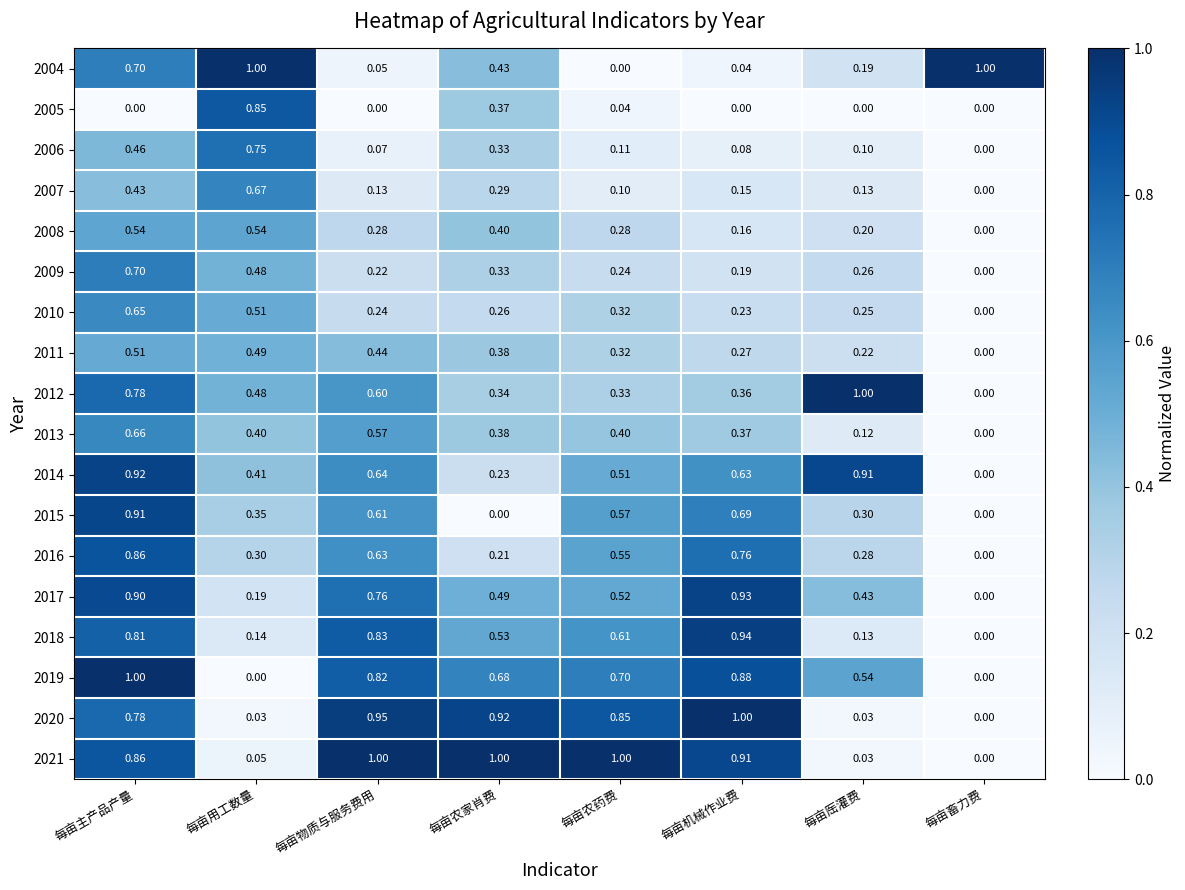

Where is 2017 nearest to the value 0?

每亩畜力费